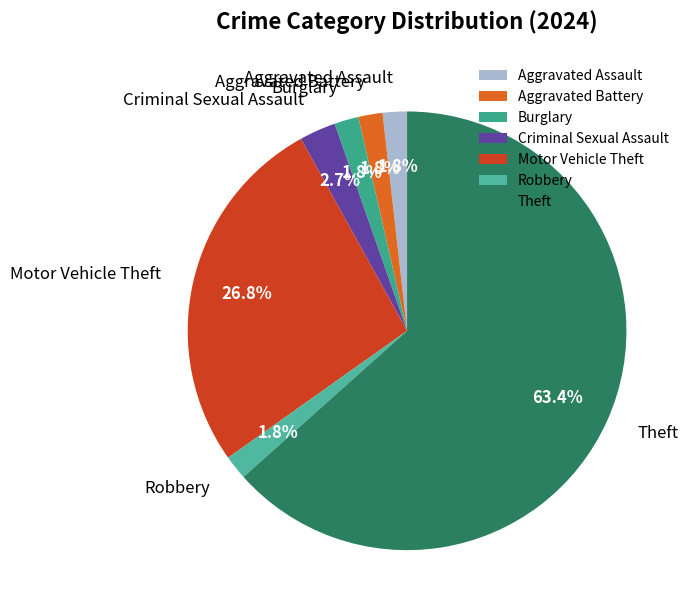

True or false: Burglary accounts for 2% of the total.

True